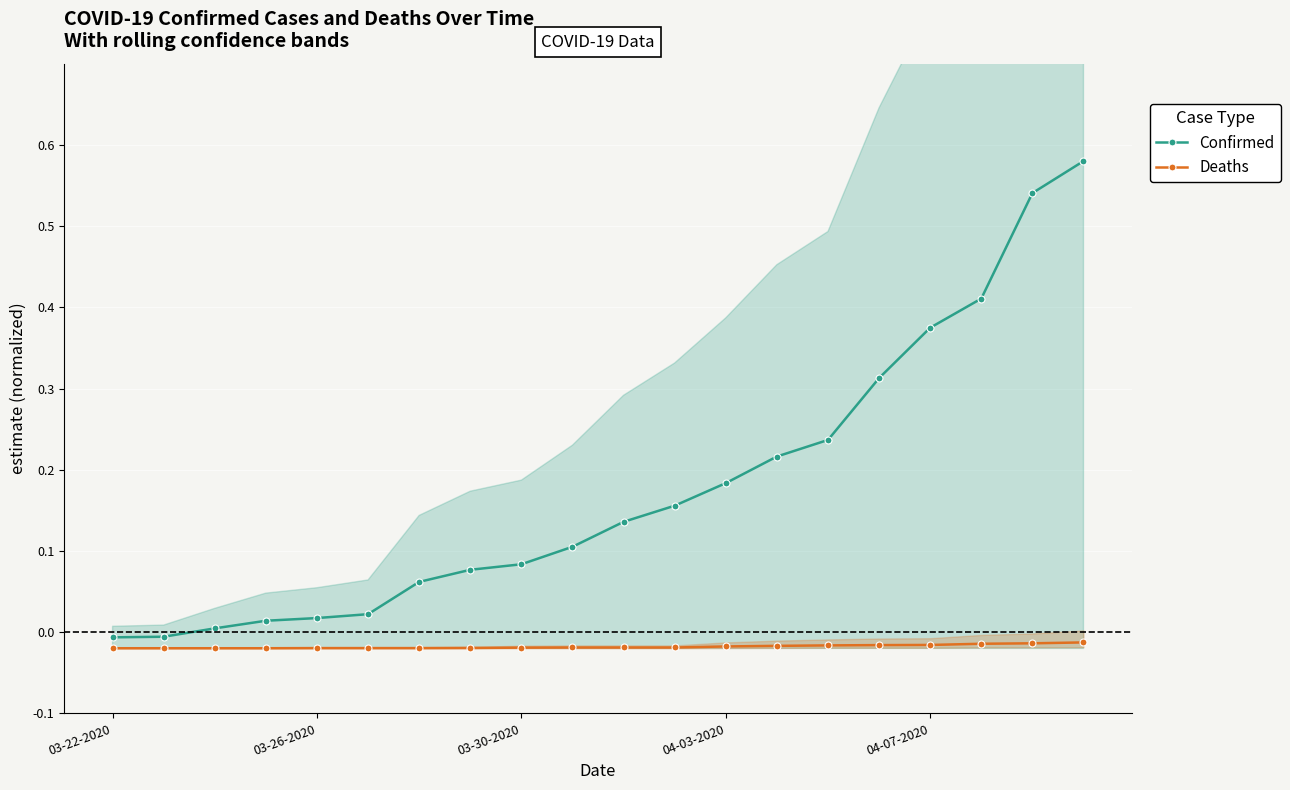

Between 18 and 16, which is larger?

18